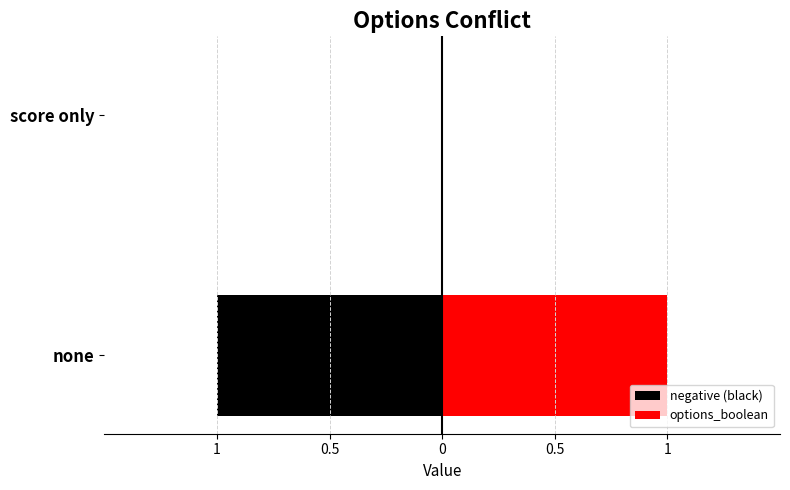

How many data points in negative (black) are less than 0?

1